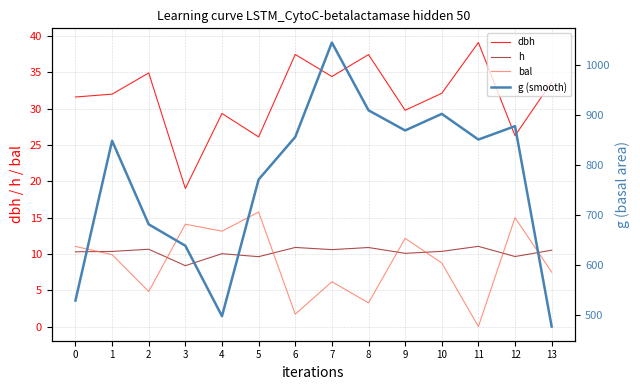

What is the value of the bal point at the 7th from the left?

1.7